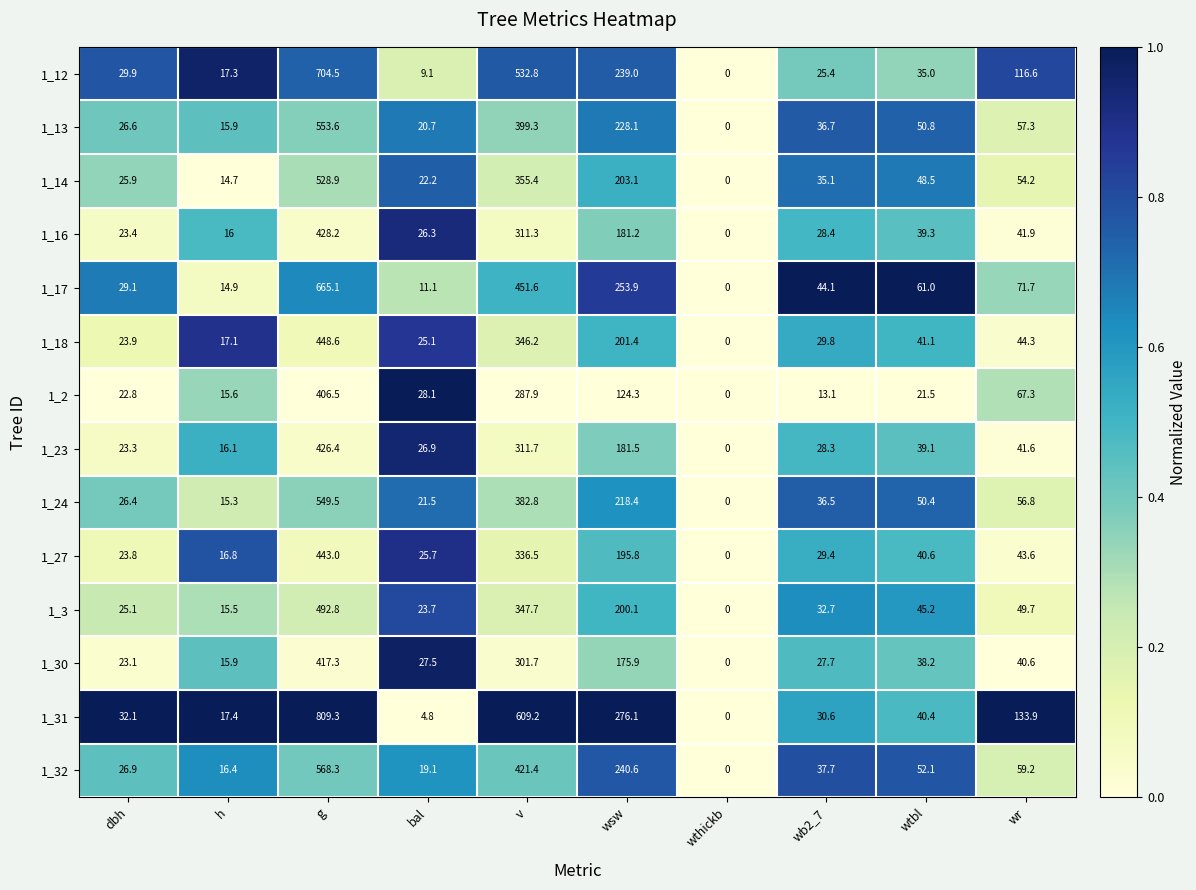

What is the difference between the maximum and minimum values in the 1_3 series?

492.8